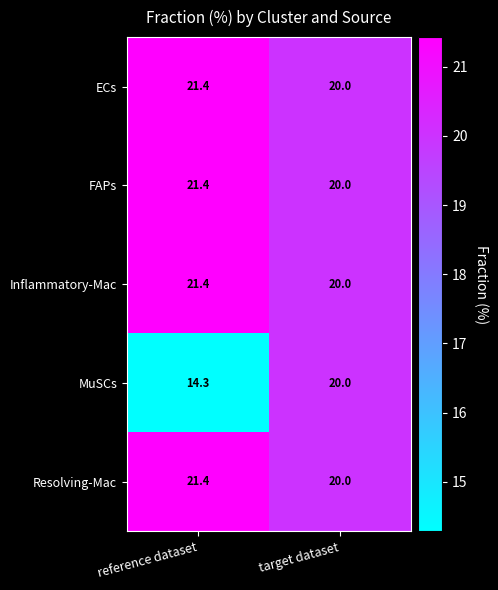

Which series has the widest spread of values?

MuSCs